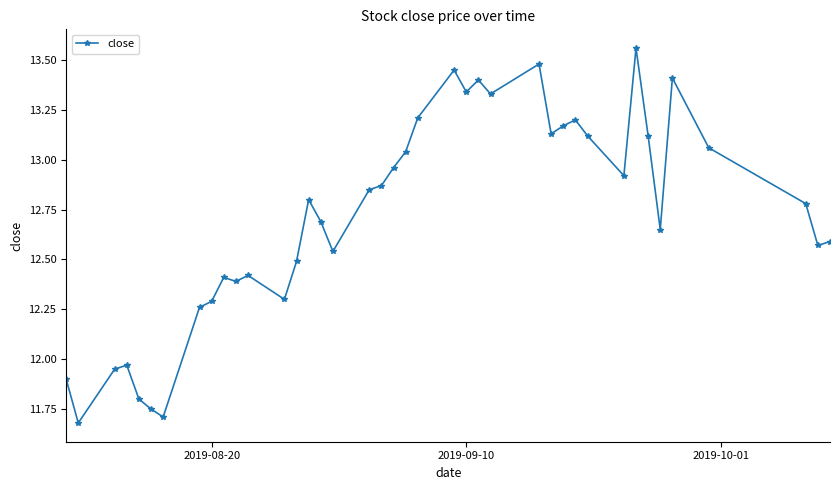

Count the number of data series in this chart.

1